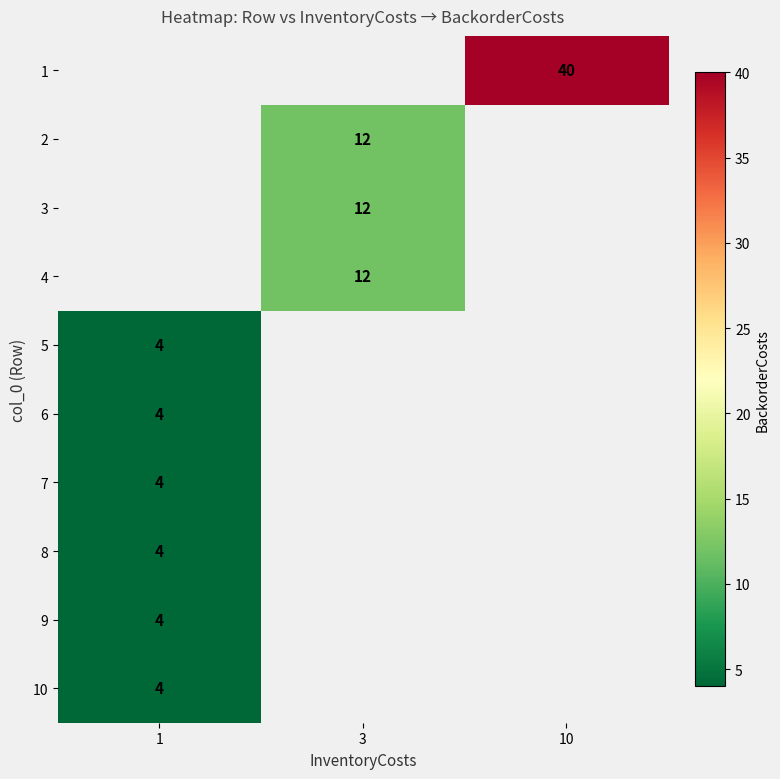

The 6 series shows 5 at 1. True or false?

False